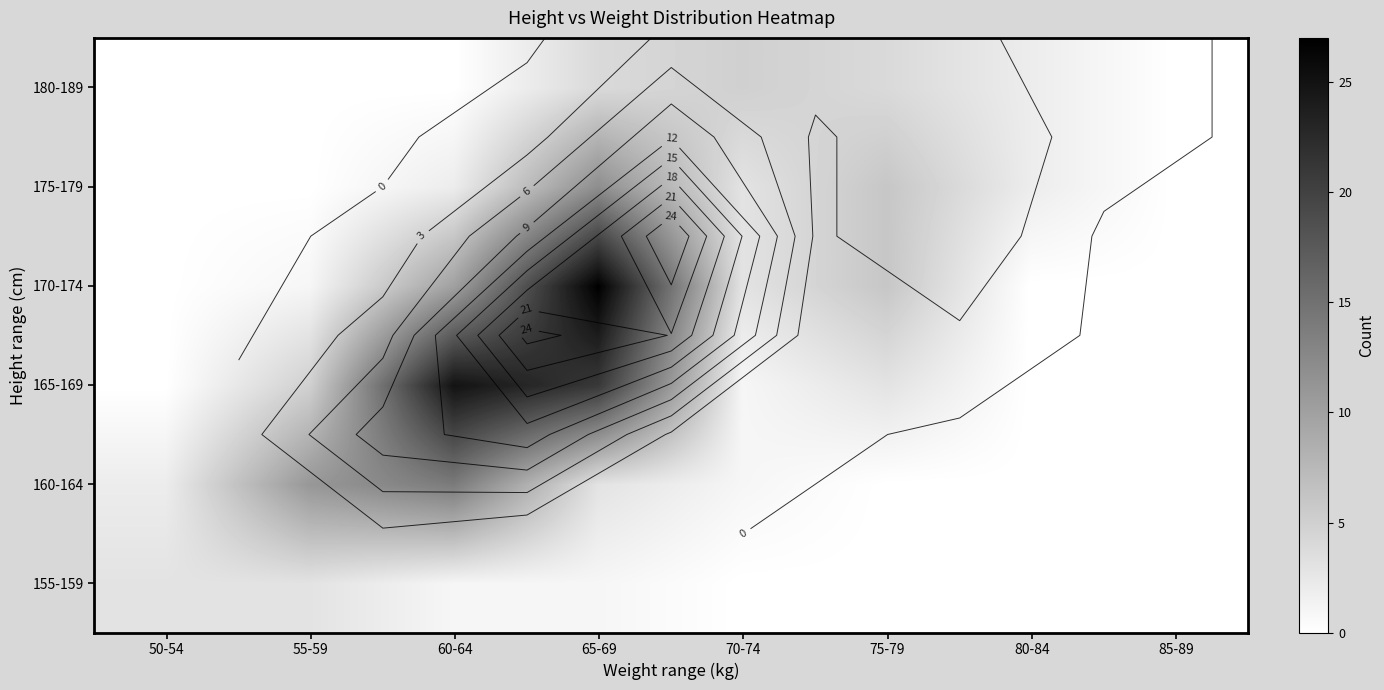

The value of 165-169 at 75-79 is 3. True or false?

True